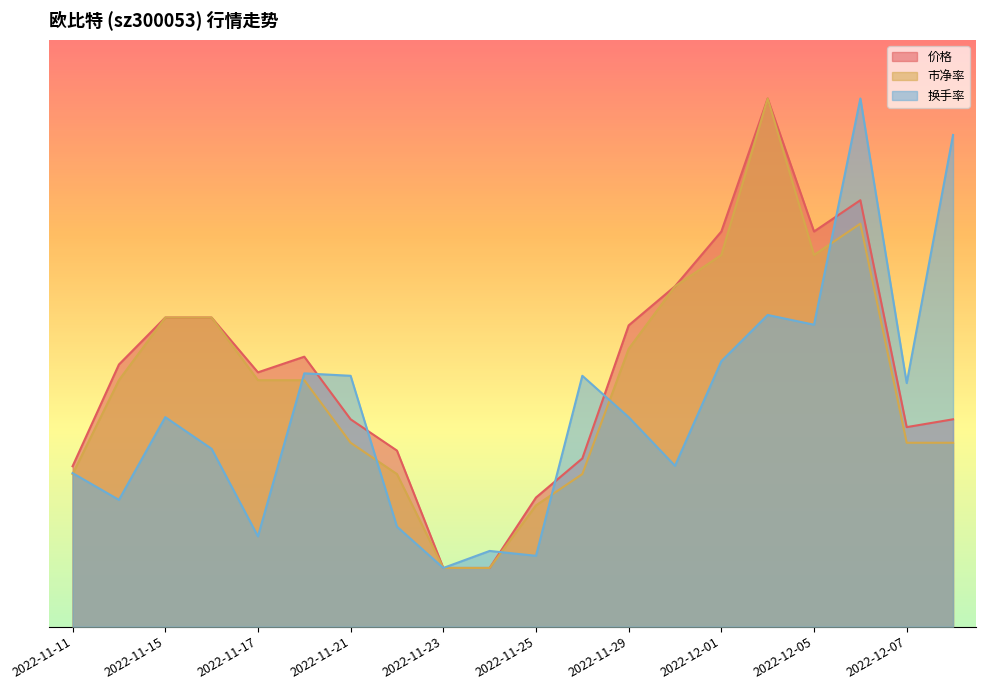

How many data points in 换手率 are above 3?

12